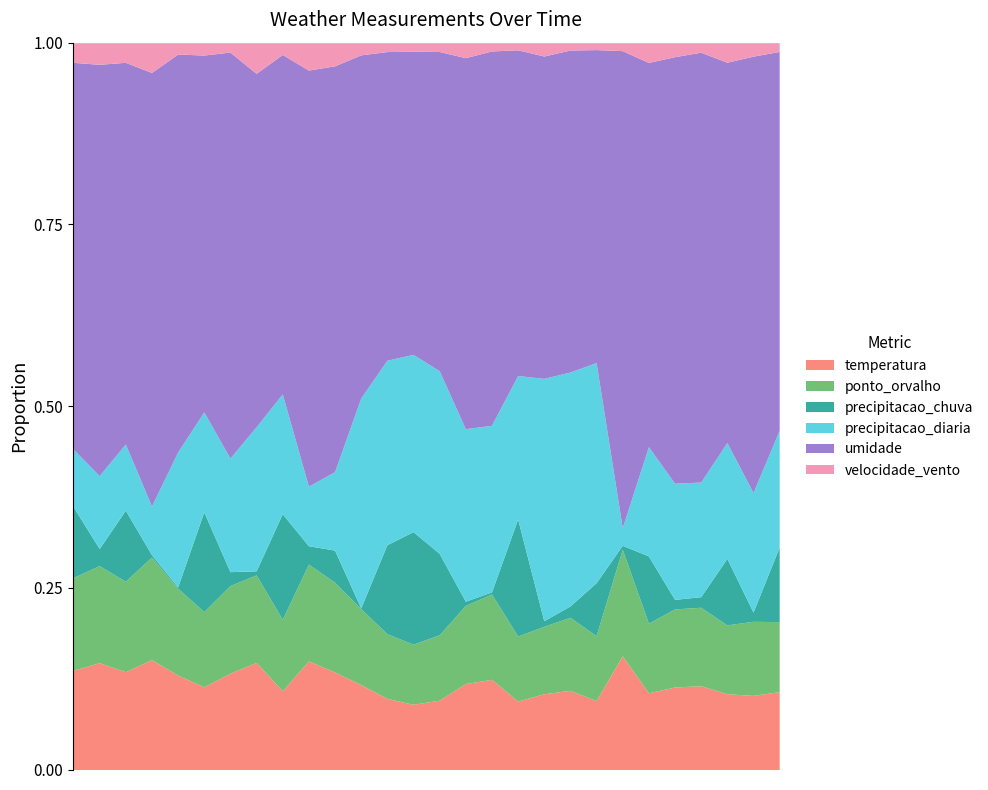

At which label does precipitacao_chuva reach its minimum?

2022-12-06 09:45